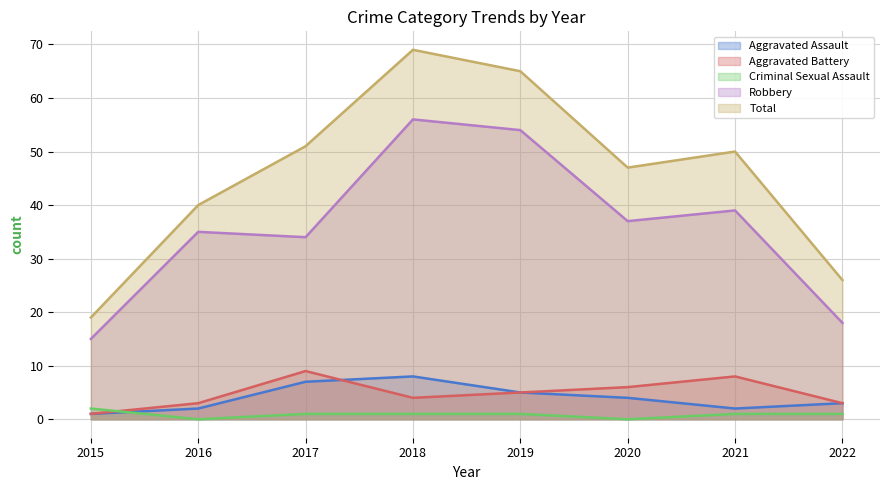

How many lines are shown in the chart?

5